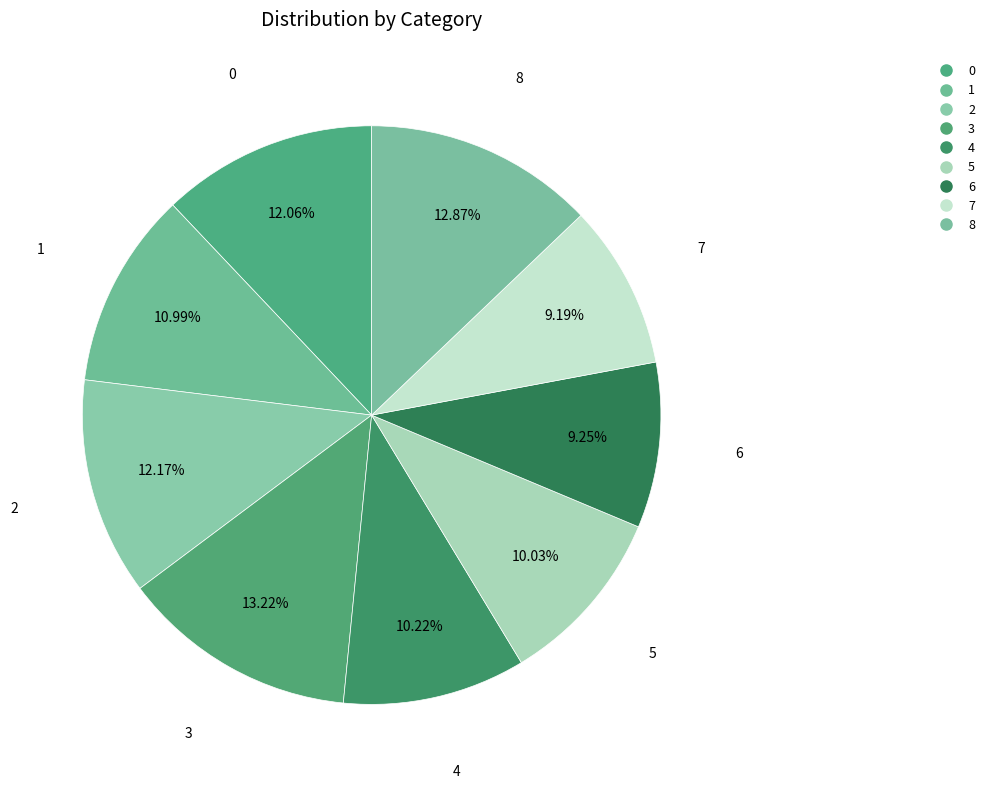

Is it true that 6 is 9% of the pie?

True